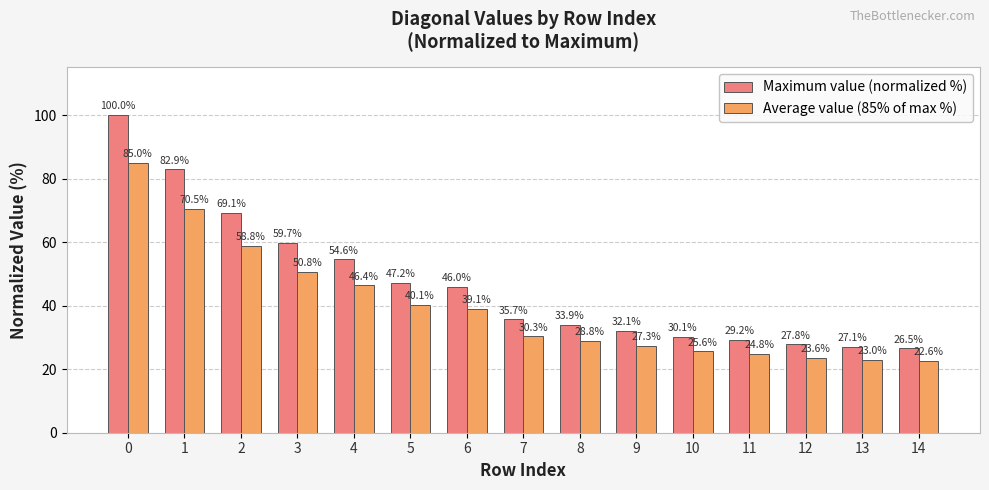

Rank the series by their average value, from highest to lowest.

Maximum value (normalized %), Average value (85% of max %)